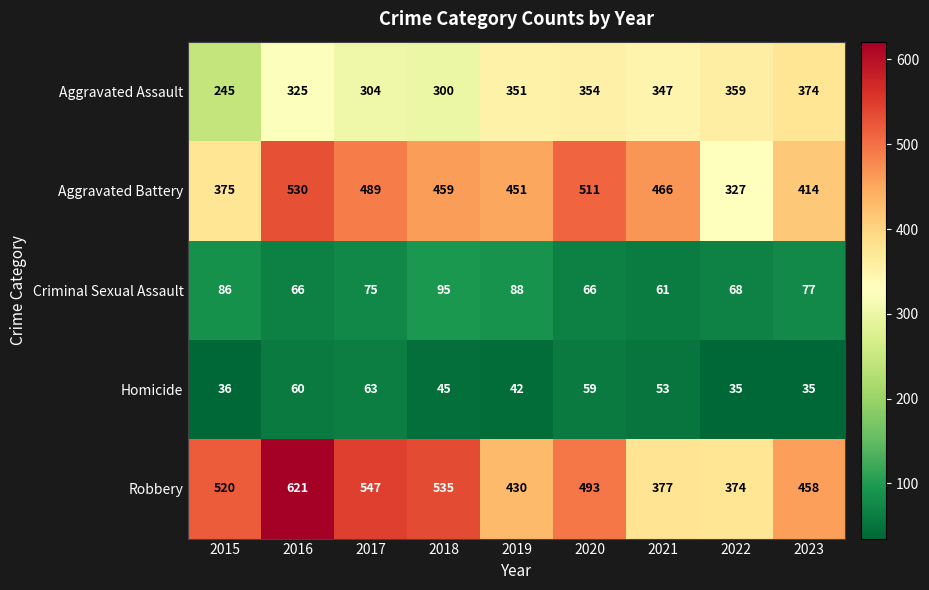

What is the average value of the Aggravated Assault series?

329